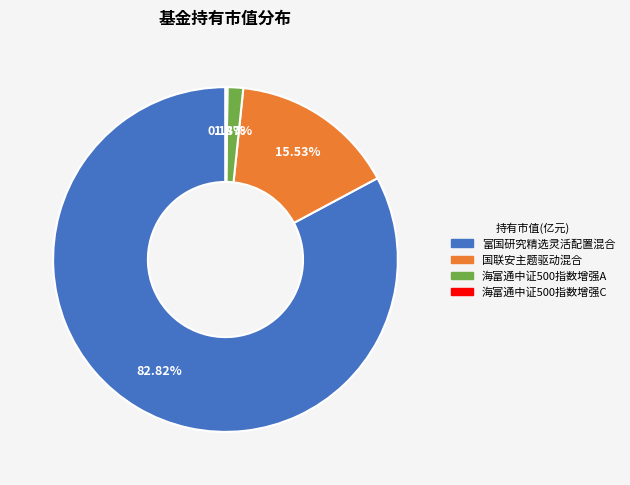

Does any single category account for the majority?

Yes